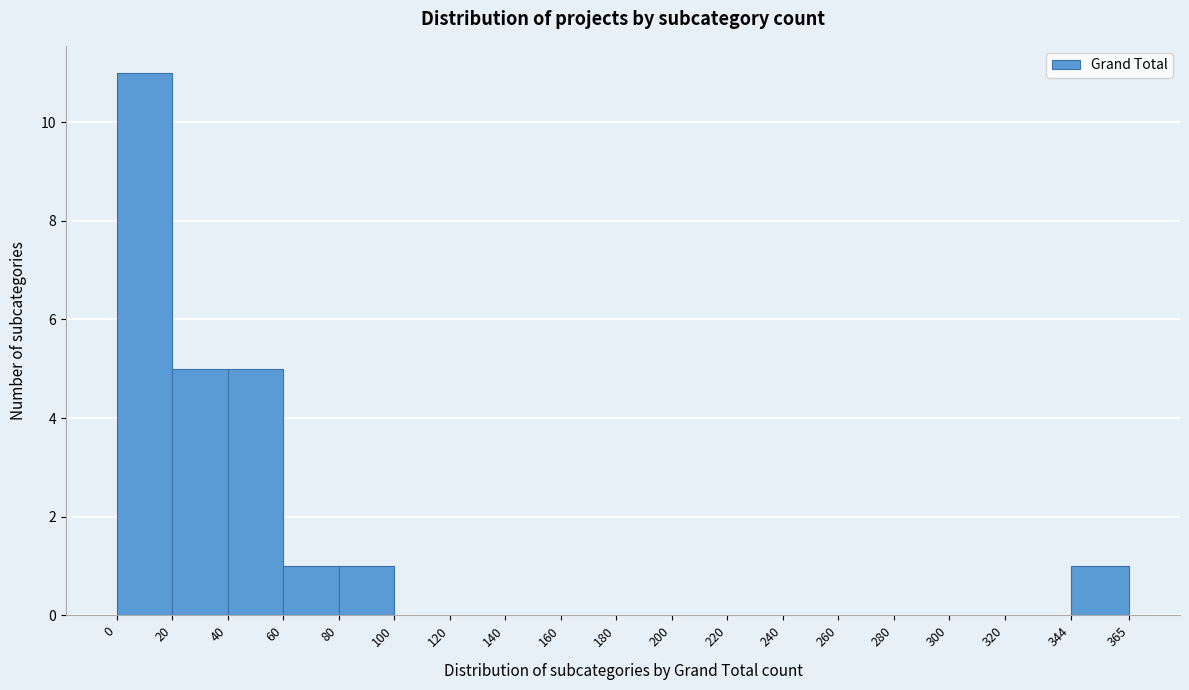

Reading left to right, list every bar in this chart as the range it spans on the x-axis followed by its height. The values are not printed on the chart, so give them approximately, as read against the axis.

0 to 20: 11
20 to 40: 5
40 to 60: 5
60 to 80: 1
80 to 100: 1
100 to 120: 0
120 to 140: 0
140 to 160: 0
160 to 180: 0
180 to 200: 0
200 to 220: 0
220 to 240: 0
240 to 260: 0
260 to 280: 0
280 to 300: 0
300 to 320: 0
320 to 344: 0
344 to 365: 1